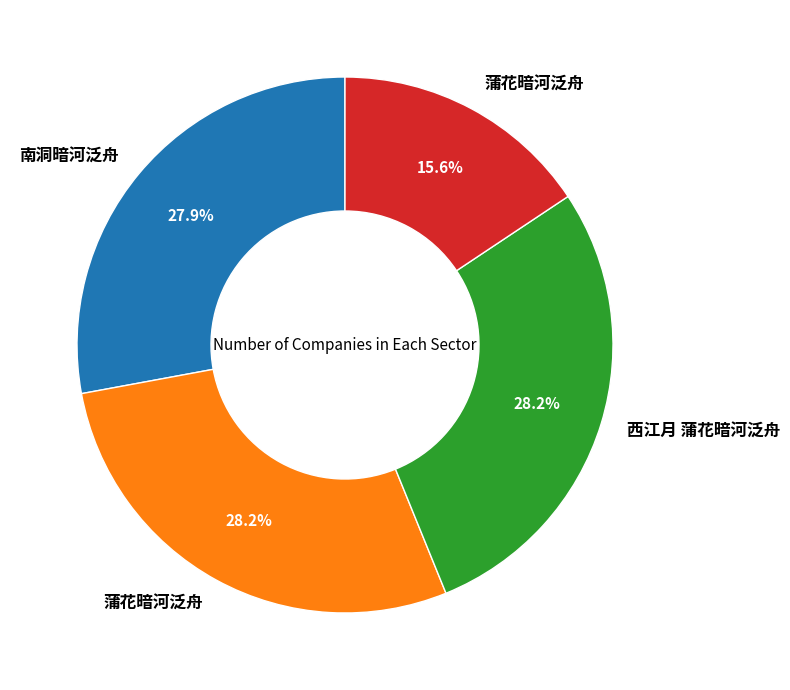

Is there a majority slice in this chart?

No